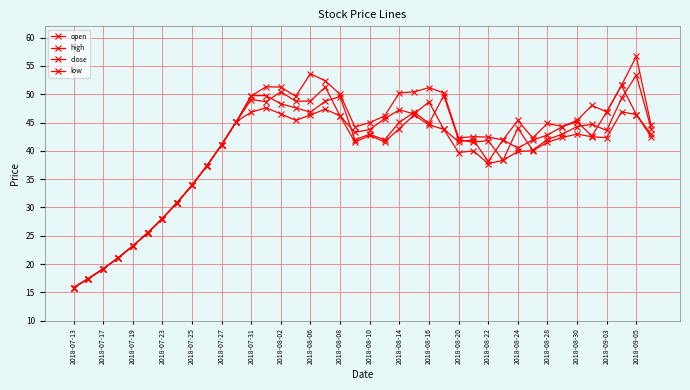

What is the minimum value shown in the chart?

15.8